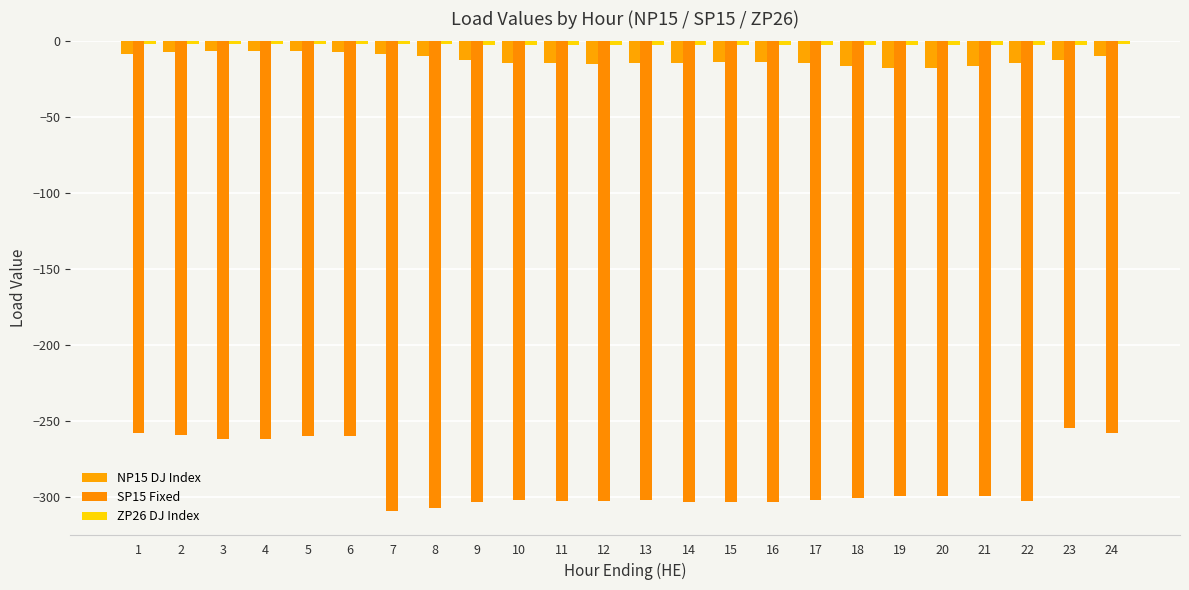

Is the value of NP15 DJ Index at 4 greater than the value of SP15 Fixed at 9?

Yes